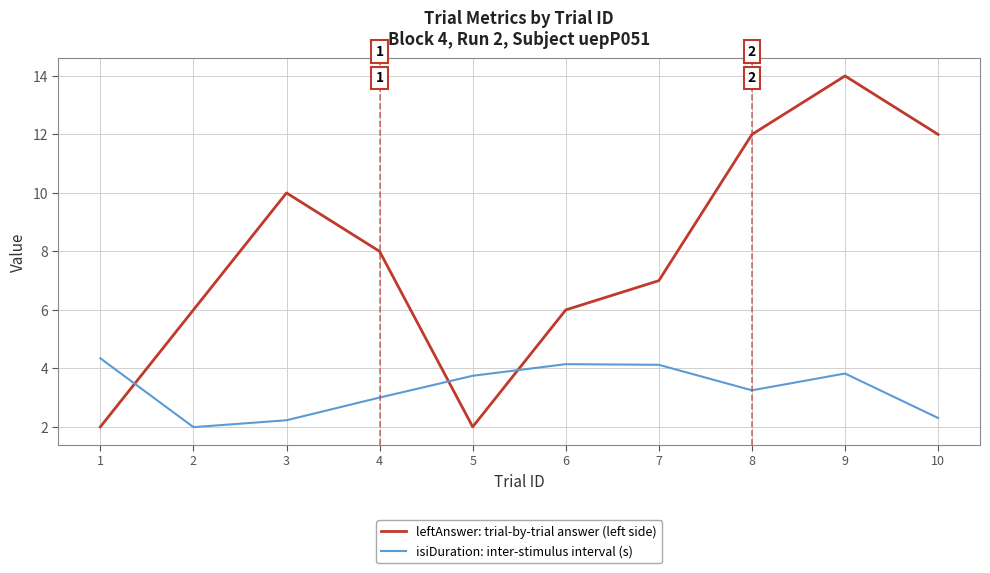

What is the difference between the leftAnswer: trial-by-trial answer (left side) values at 9 and 5?

12.0